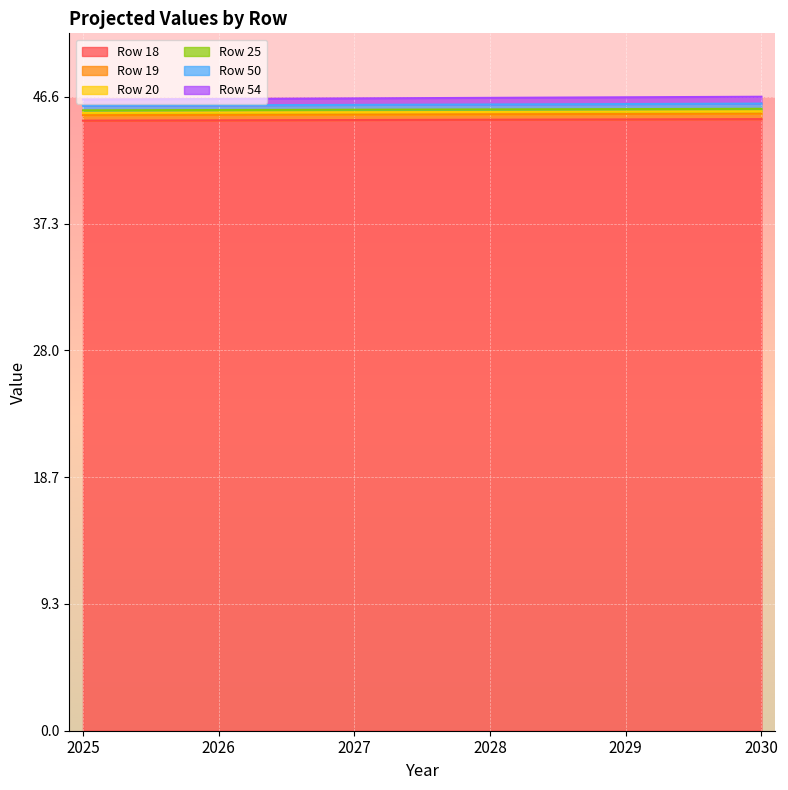

At which label does Row 50 reach its peak?

2030